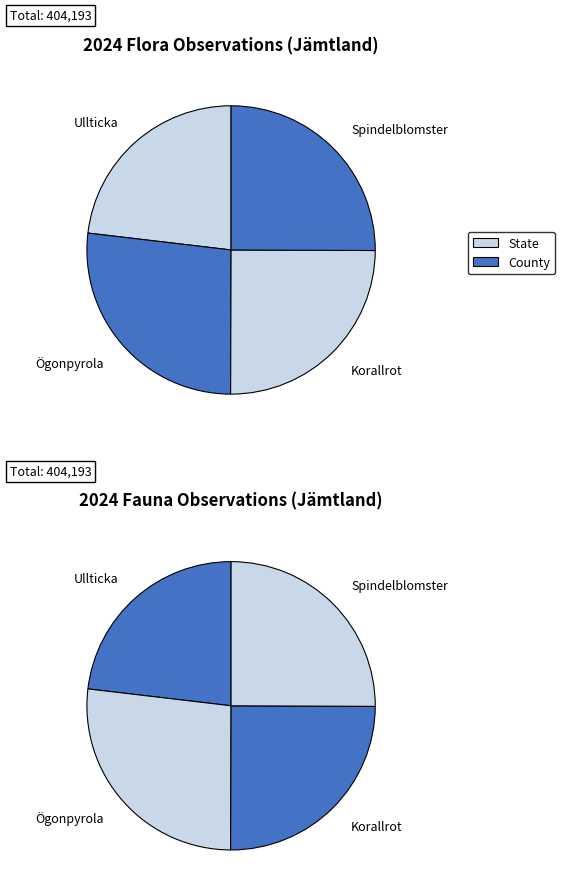

Is it true that Korallrot is 33% of the pie?

False